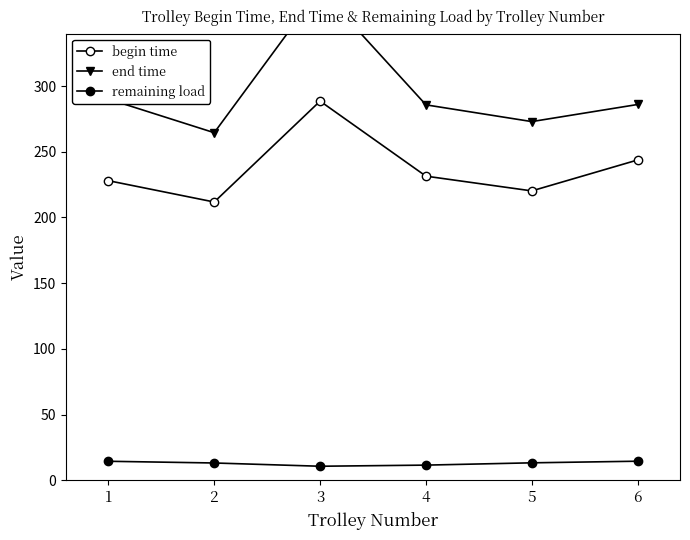

How many interior local valleys does the remaining load series have?

1